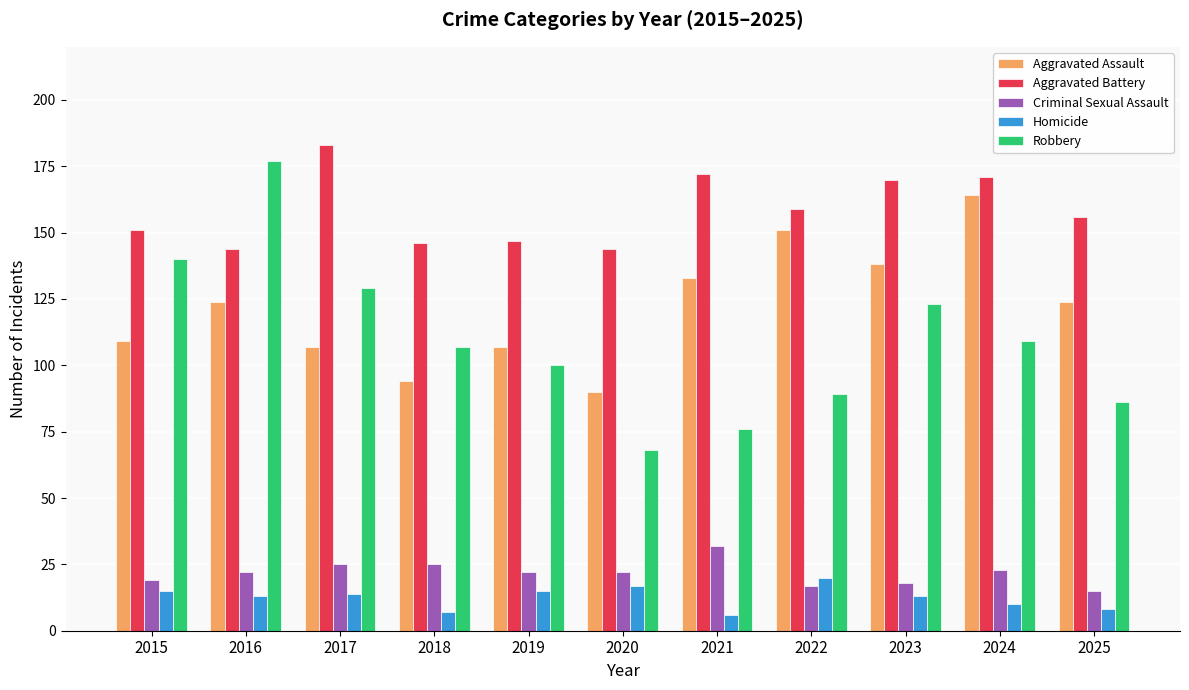

Rank the series at 2019 from highest to lowest value.

Aggravated Battery, Aggravated Assault, Robbery, Criminal Sexual Assault, Homicide